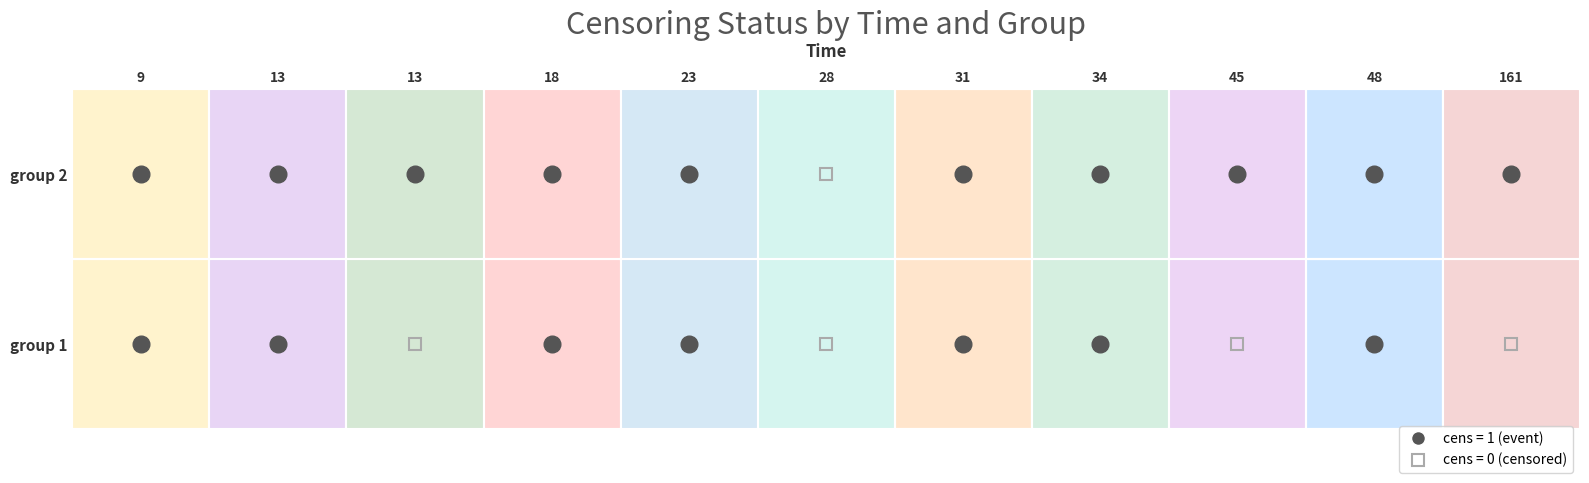

What is the sum of the 2 values at 13 and 48?

2